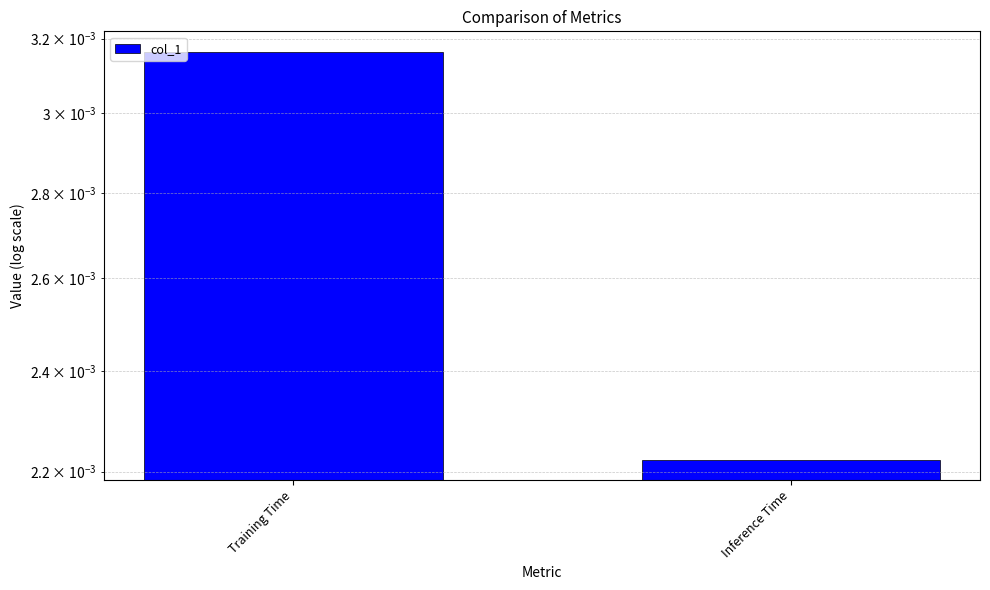

The chart shows a value of 0.0 at Training Time. True or false?

True